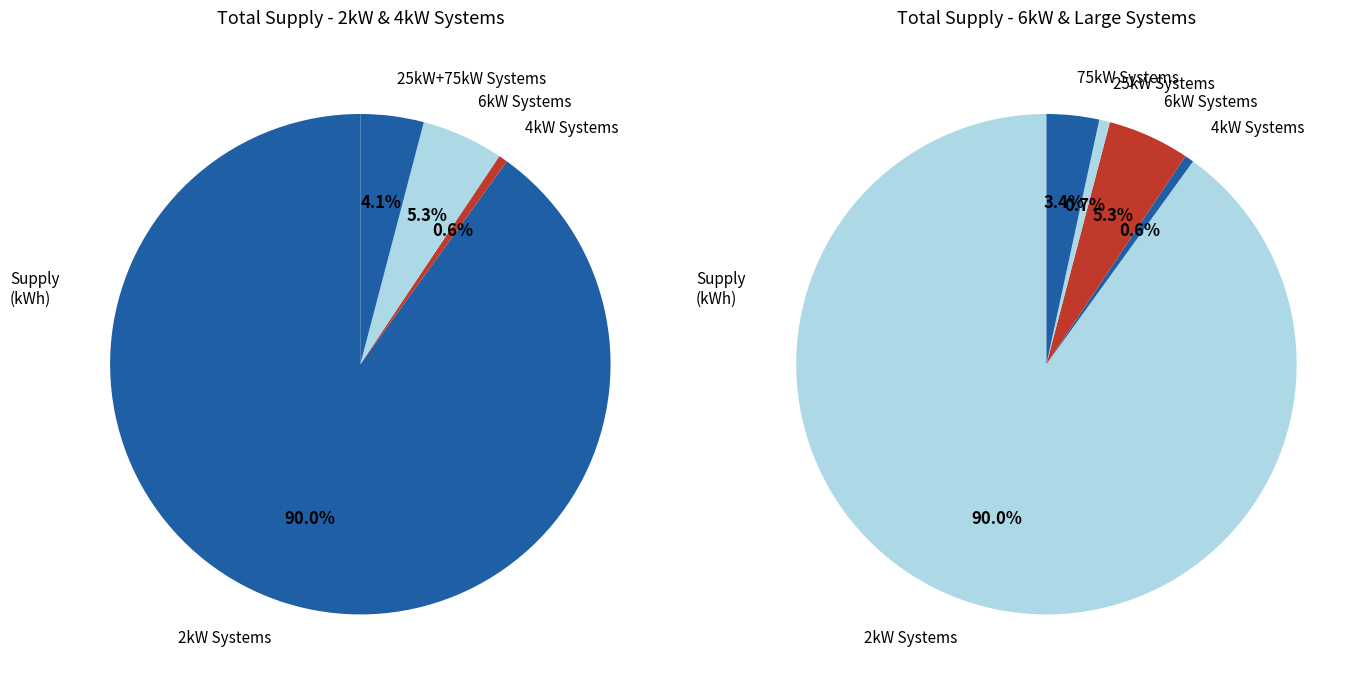

What is the change in value from 2kW_SE to 25kW_S?

-80077288.9